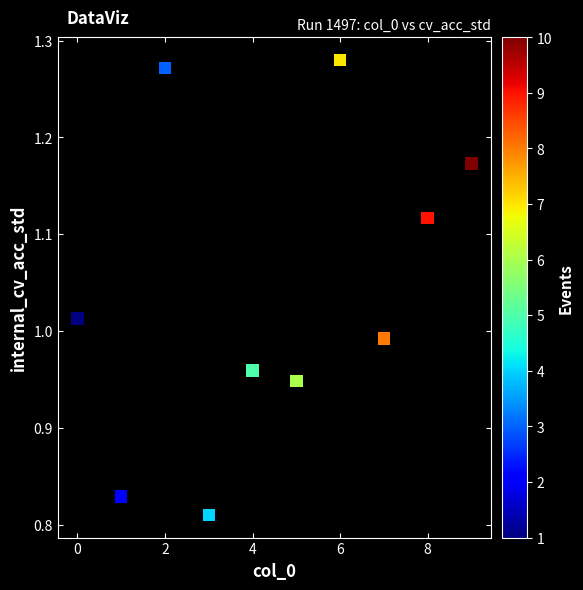

What is the range of Y values (max minus min)?

0.5